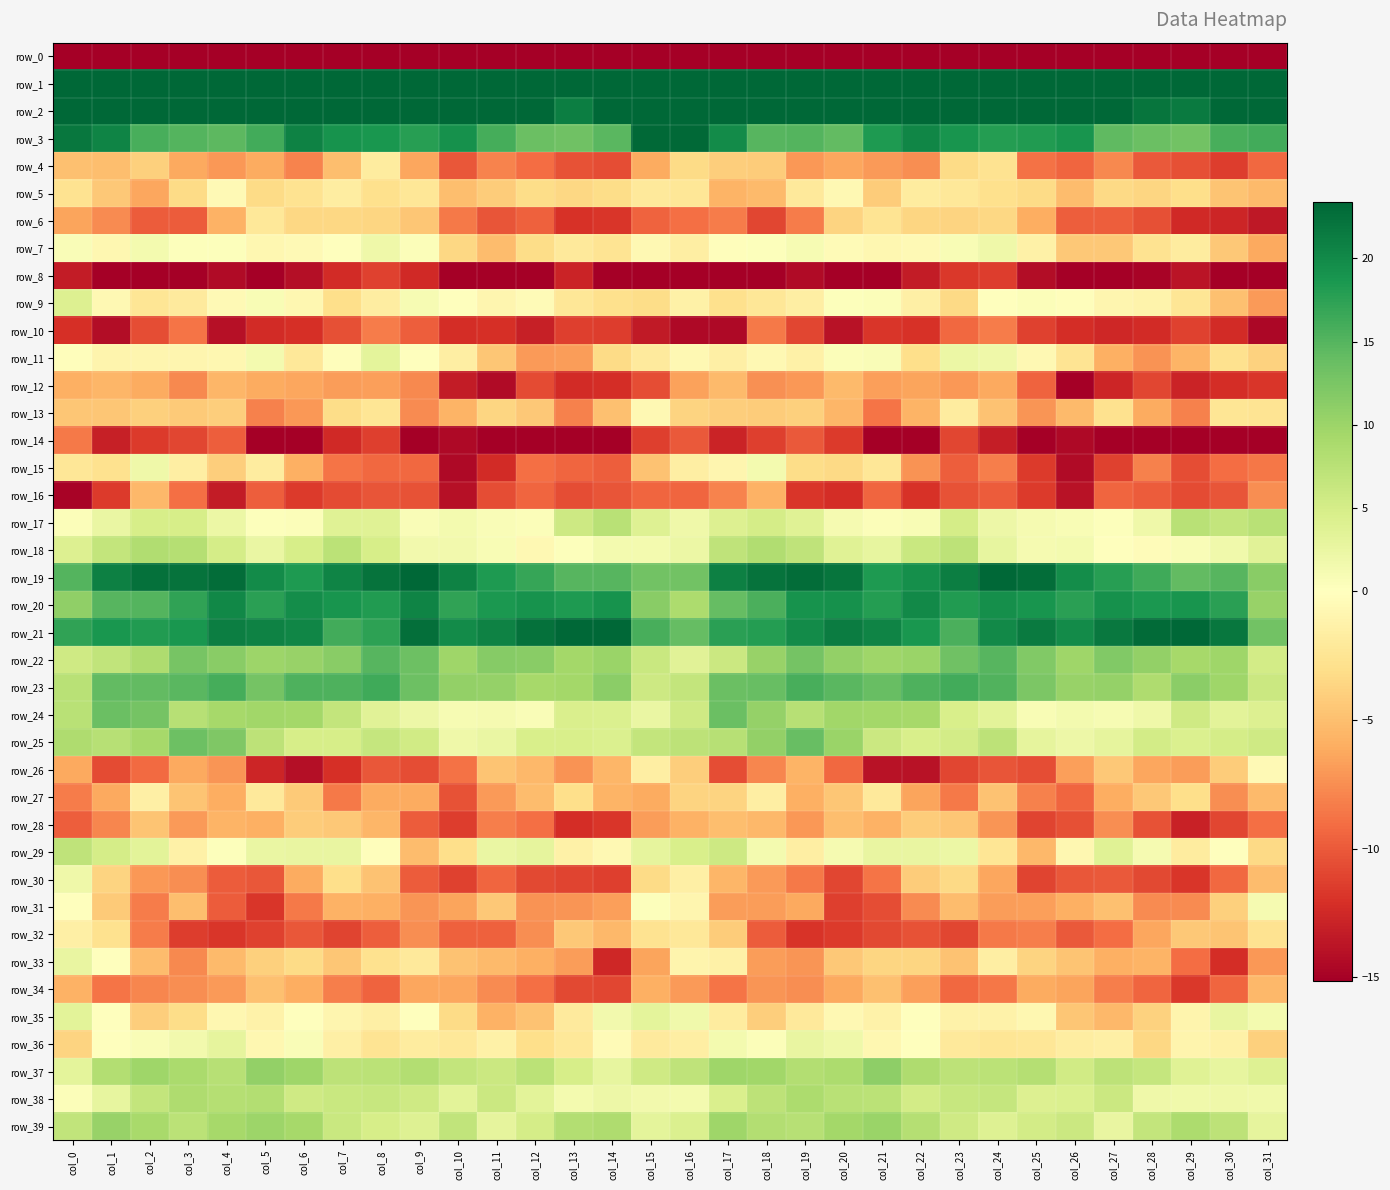

What is the difference between the row_29 values at col_10 and col_9?

2.1